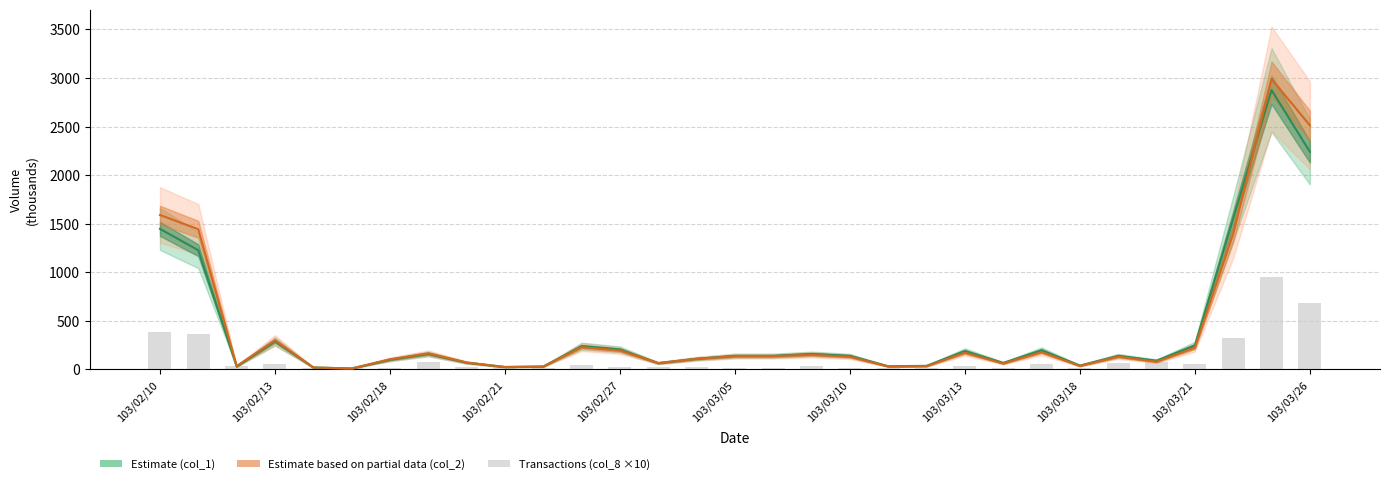

Read the Estimate based on partial data (col_2, thousands) value at 103/02/10.

1590.0